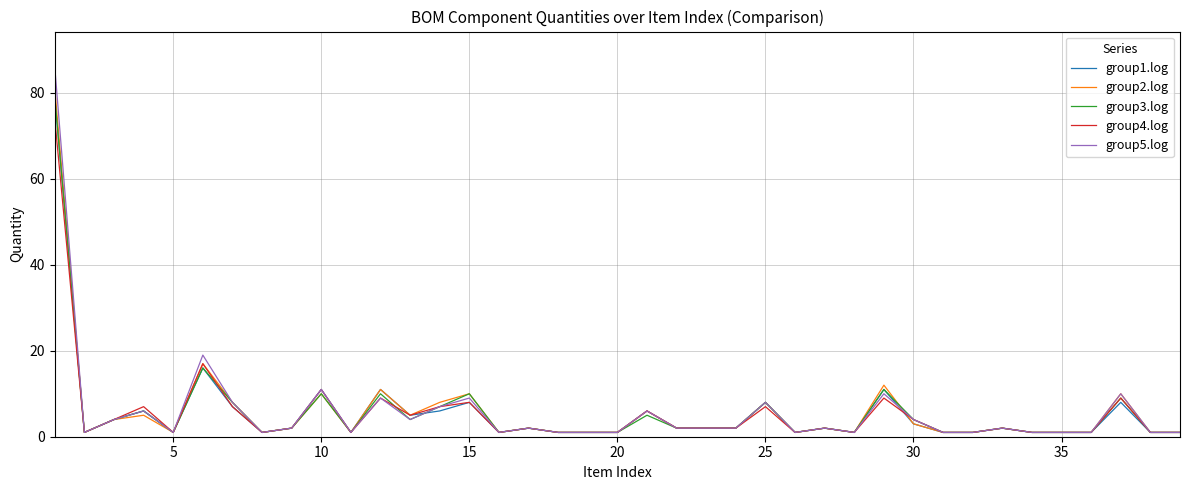

Which series has the widest spread of values?

group5.log